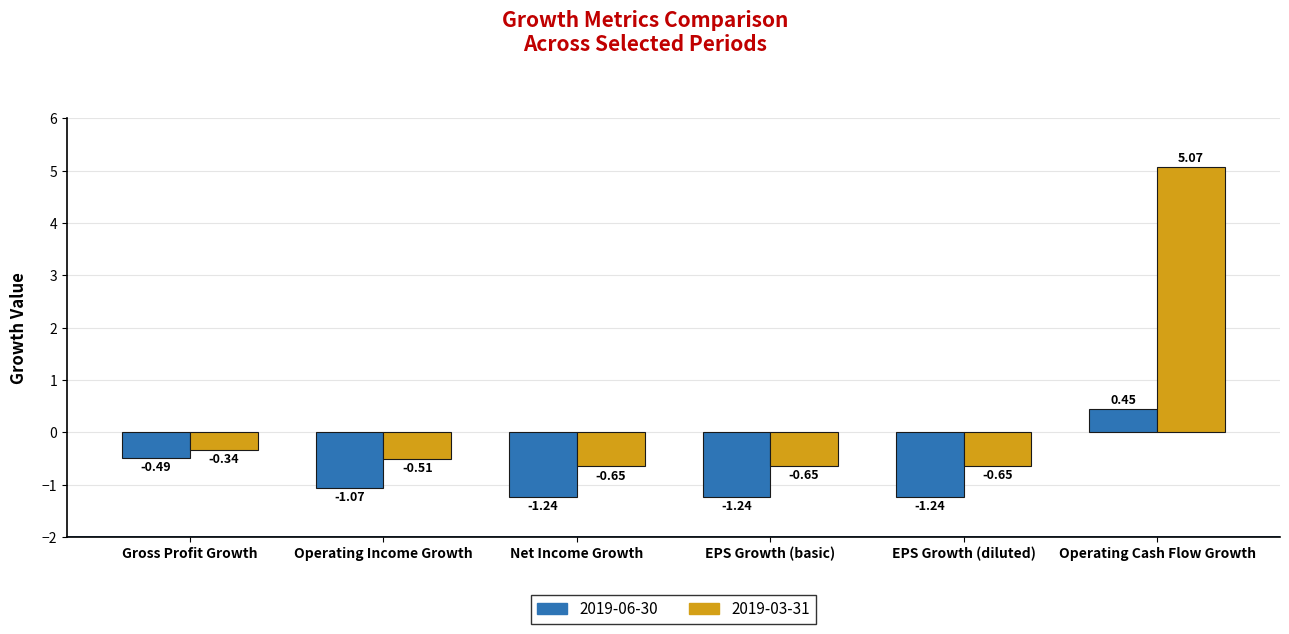

What is the sum of all 2019-03-31 values?

2.3